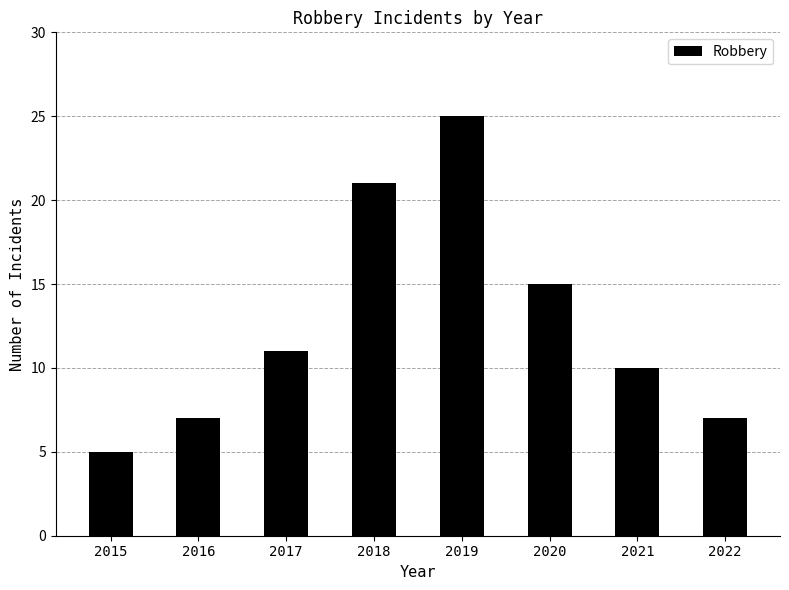

Are the bars horizontal?

No